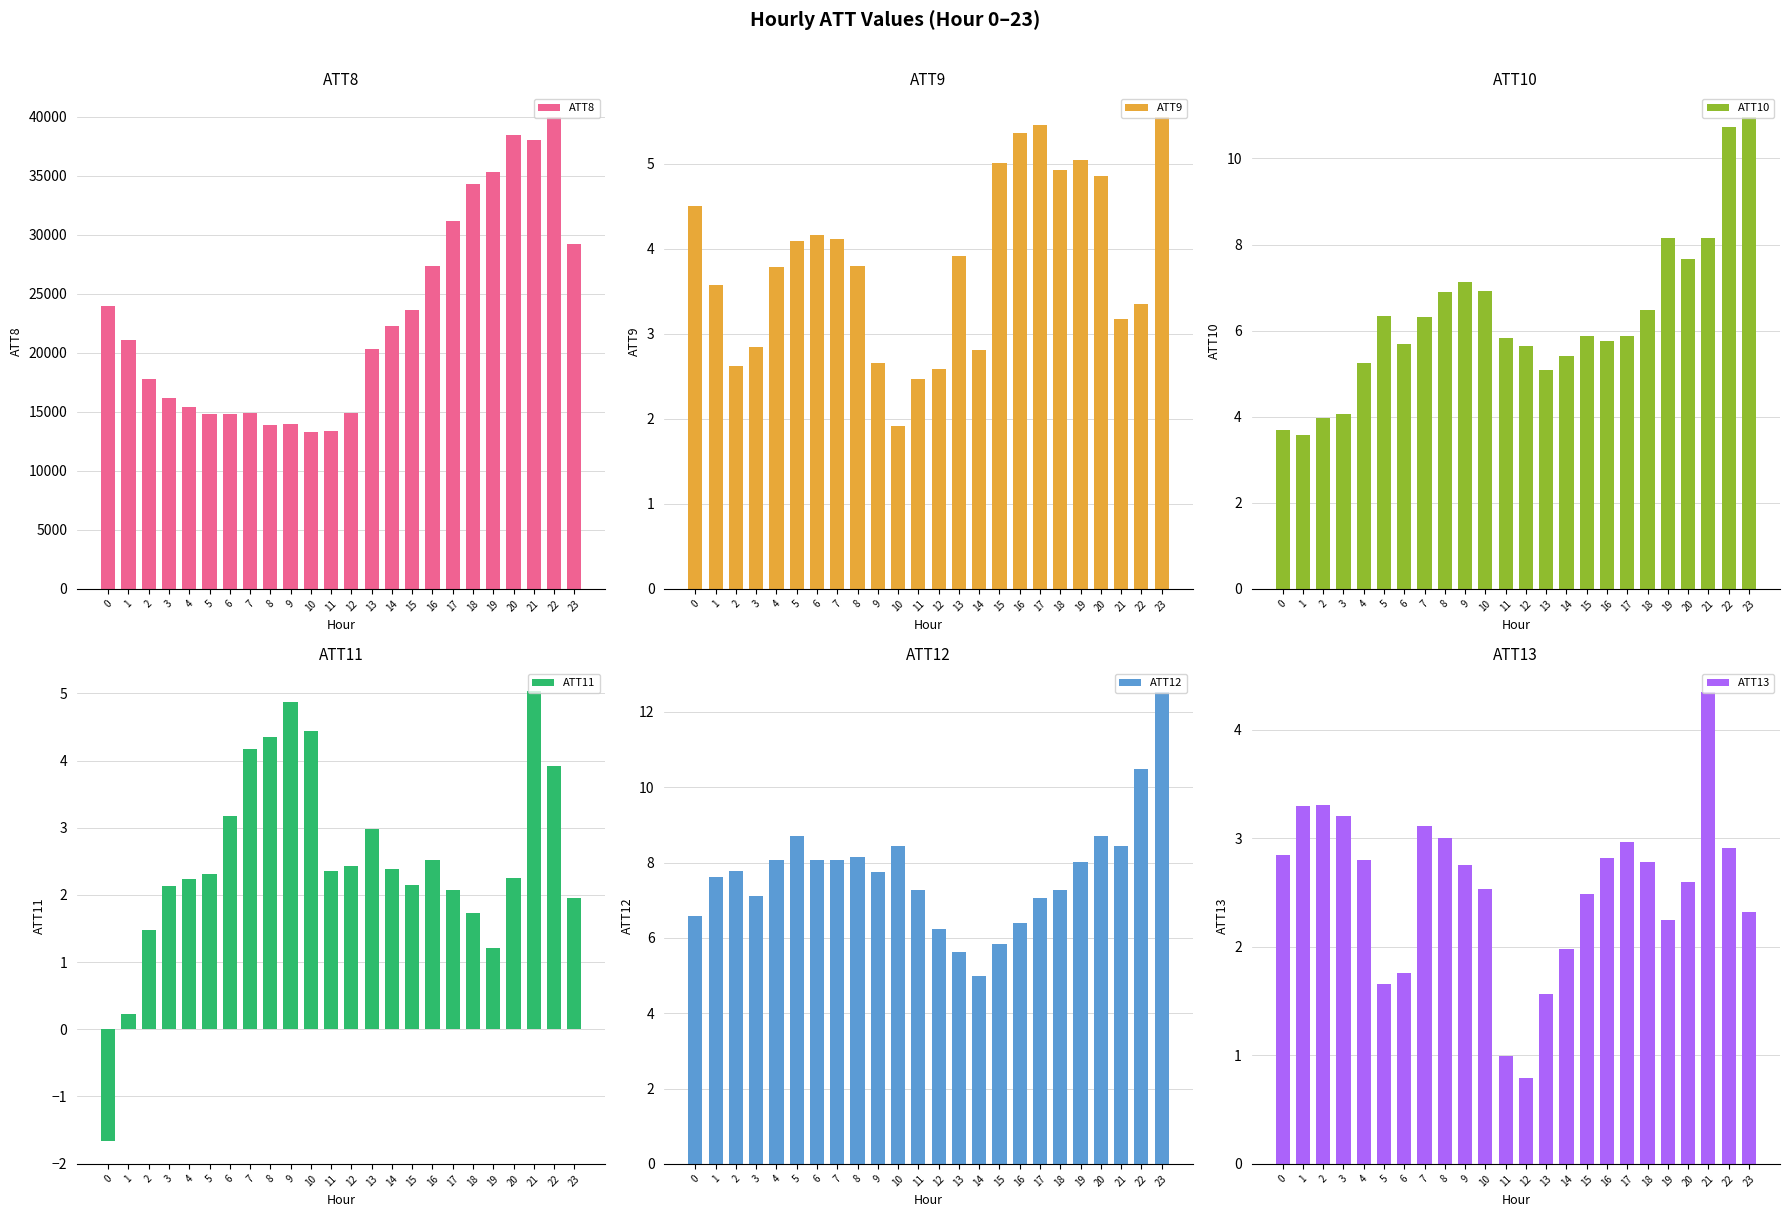

What is the lowest value of the ATT10 series?

3.6